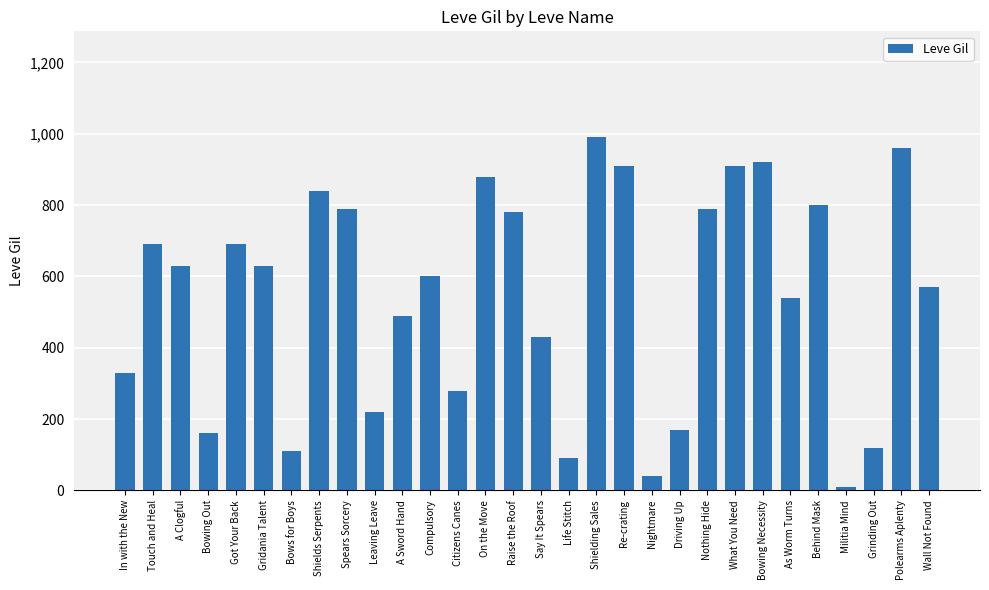

What position from the right is Bowing Necessity?

7